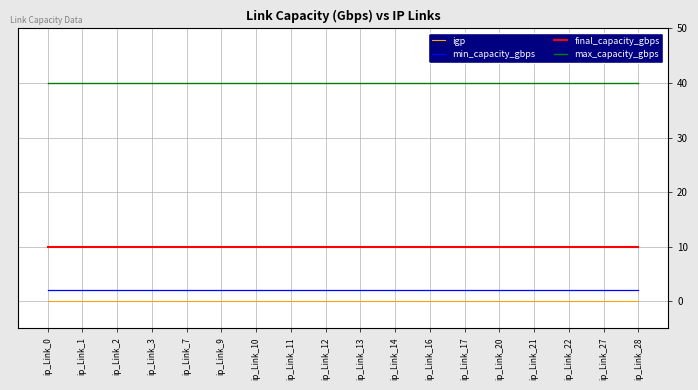

Which series has the largest total across all categories?

max_capacity_gbps